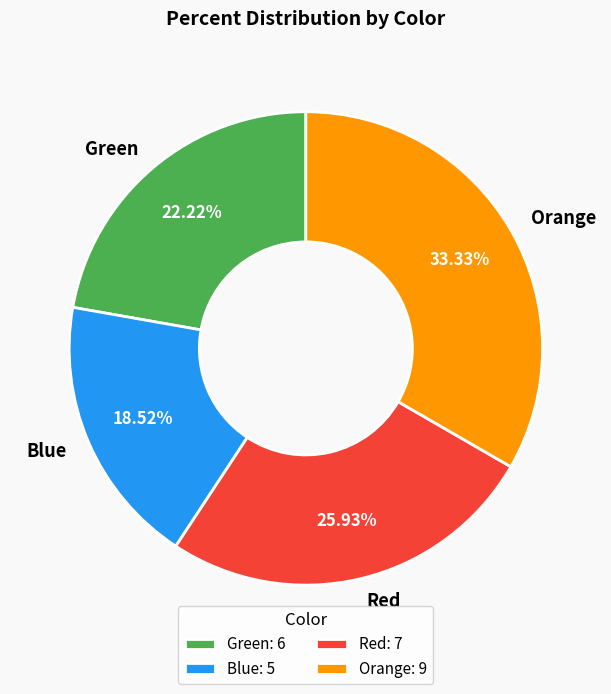

Which has a higher value, Orange or Red?

Orange